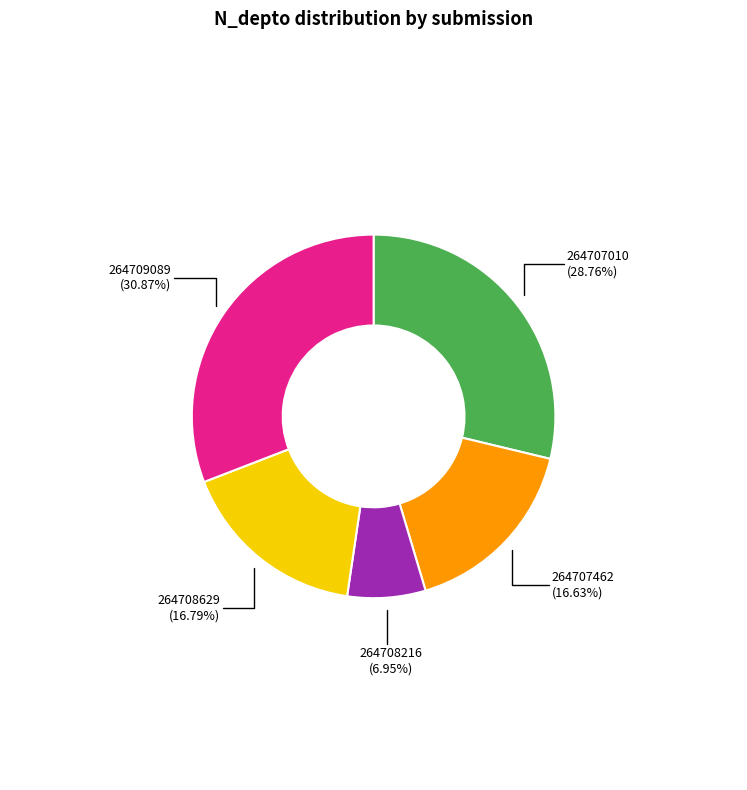

Is there any slice that represents more than half of the pie?

No